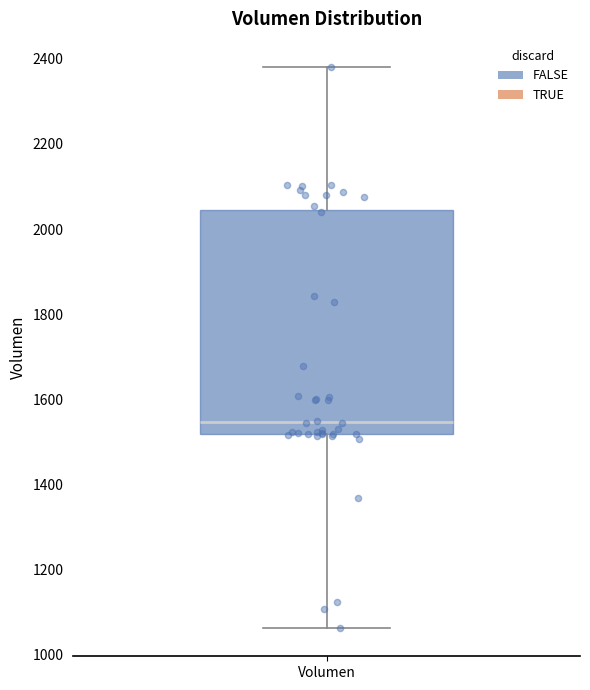

Transcribe this box plot: give where the median line is, the range the box spans, and where the two whiskers end, as read against the y-axis. The values are not printed on the chart, so give them approximately, as read against the axis.

median 1540, box 1520 to 2040, whiskers 1060 to 2380